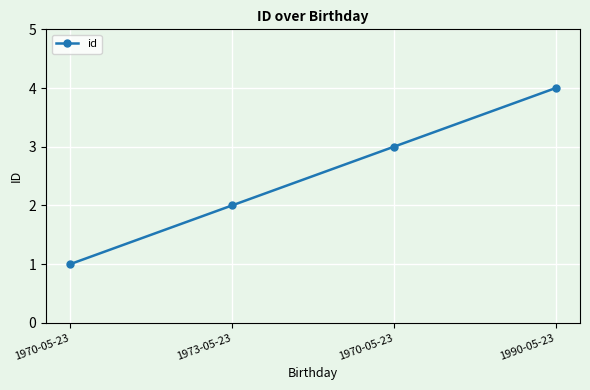

True or false: the data shows 1 at 1970-05-23.

True